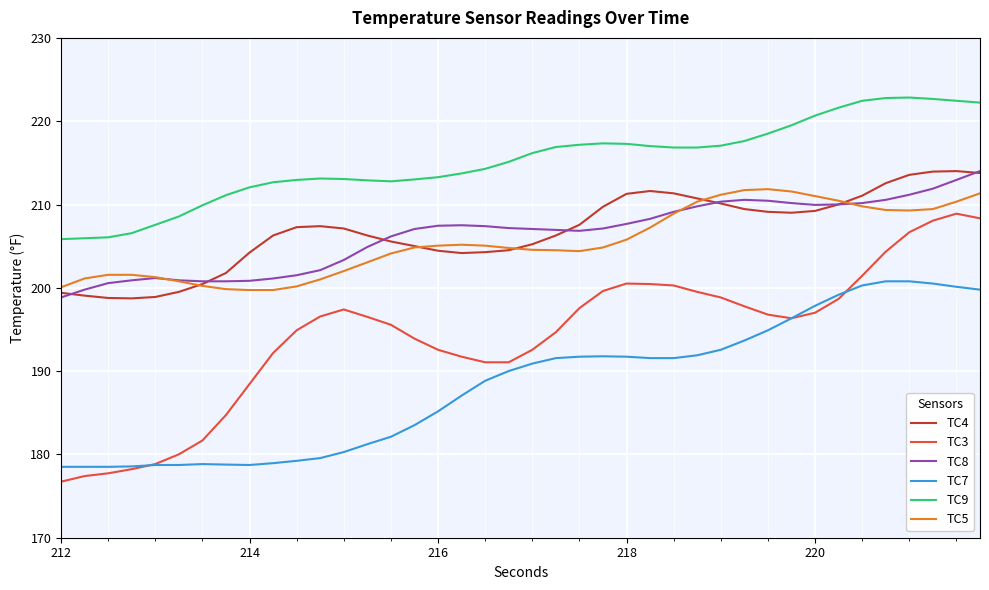

What are all the series names shown in the legend?

TC4, TC3, TC8, TC7, TC9, TC5